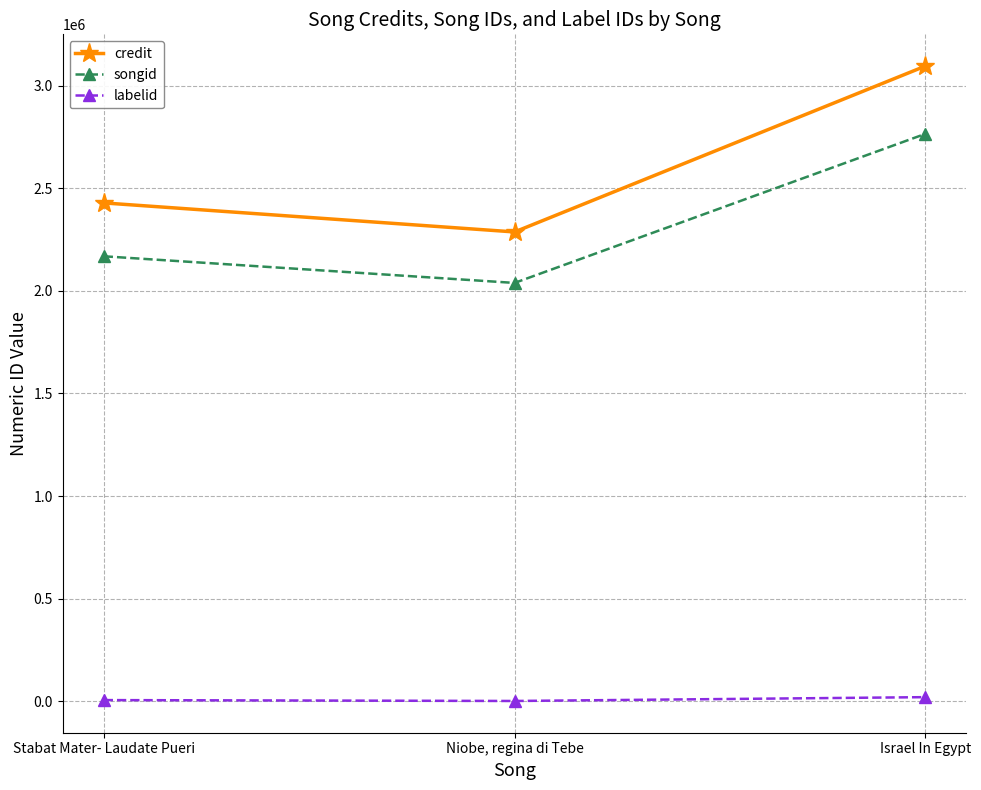

Does the chart have visible grid lines?

Yes